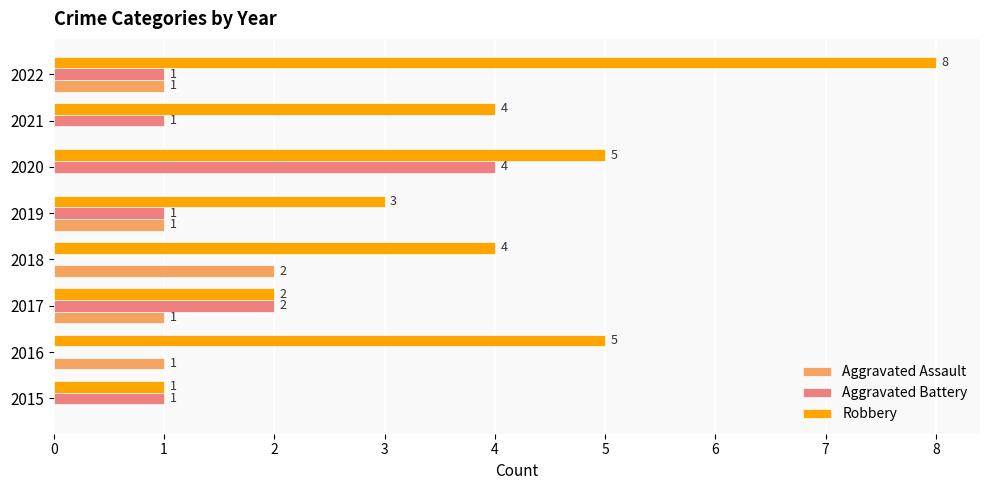

What are all the series names shown in the legend?

Aggravated Assault, Aggravated Battery, Robbery